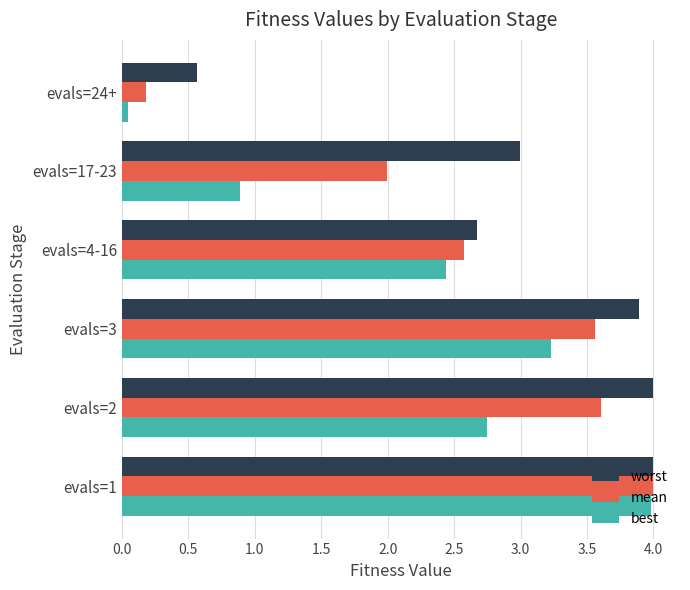

What is the highest value of the best series?

4.0